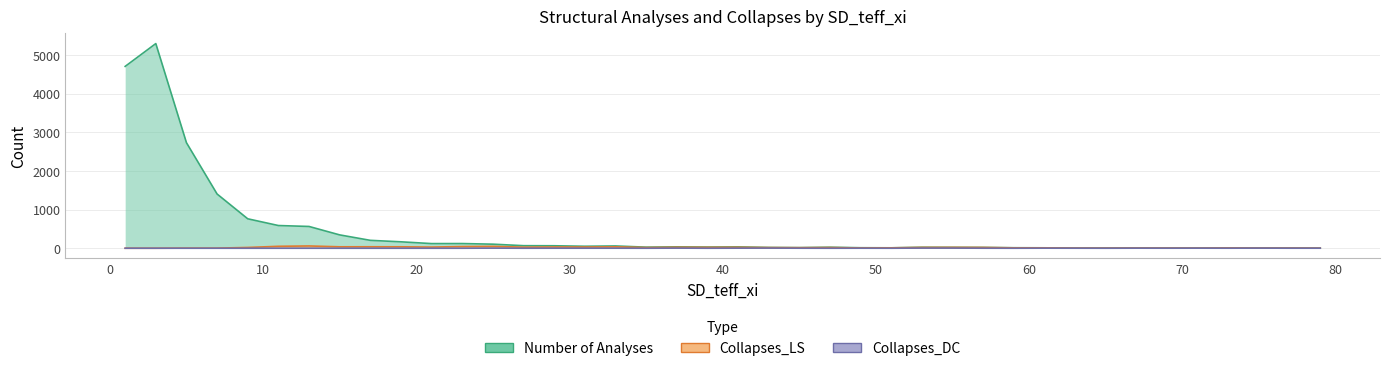

The Number of Analyses series shows 6 at 65. True or false?

False